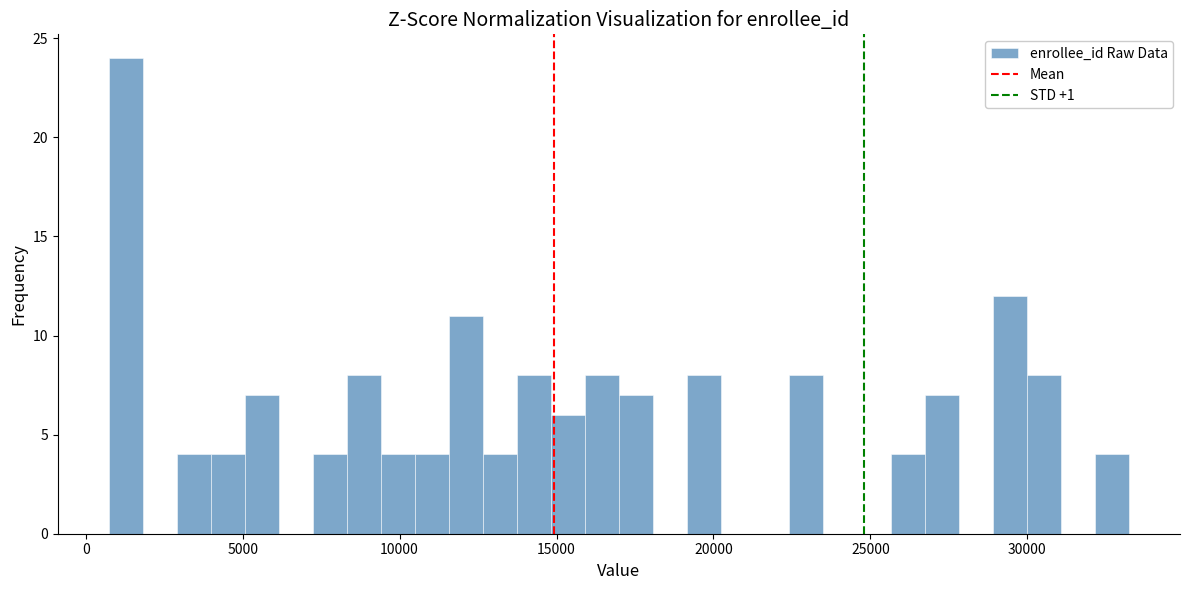

Read against the x-axis, roughly where is the centre of the tallest bar?

1500